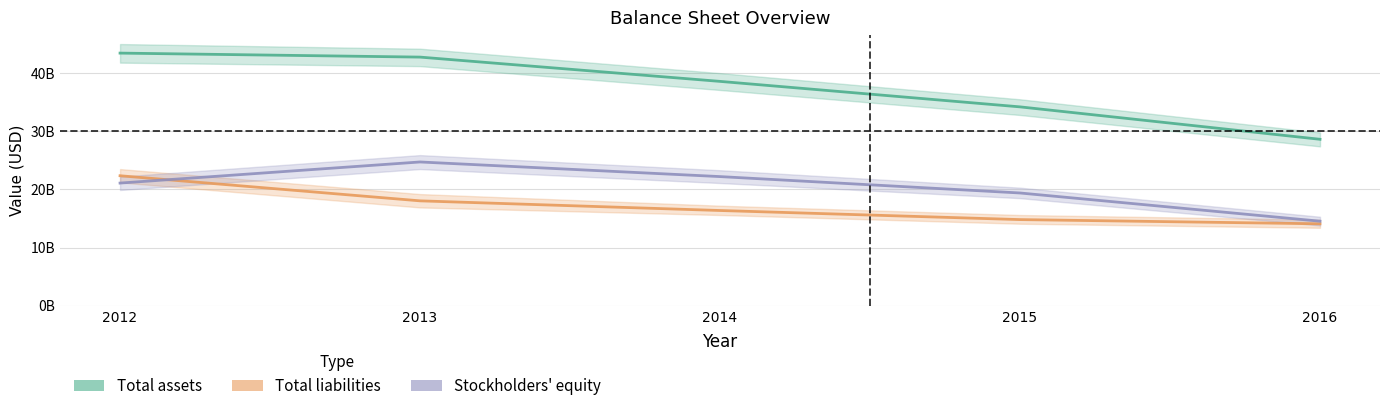

True or false: Total liabilities has a value of 22351000000 at 2012.

True